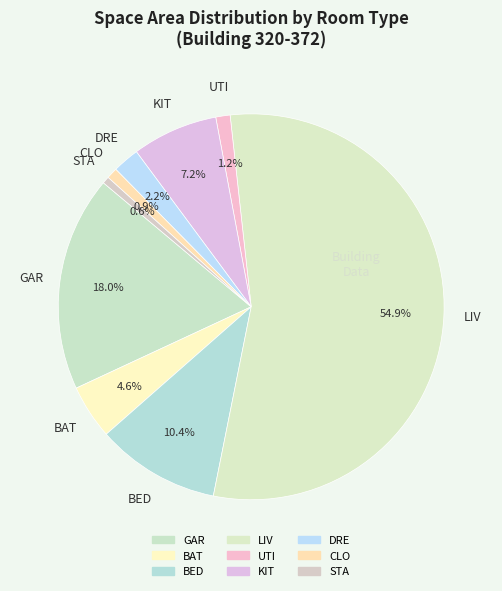

How many segments does this pie chart have?

9